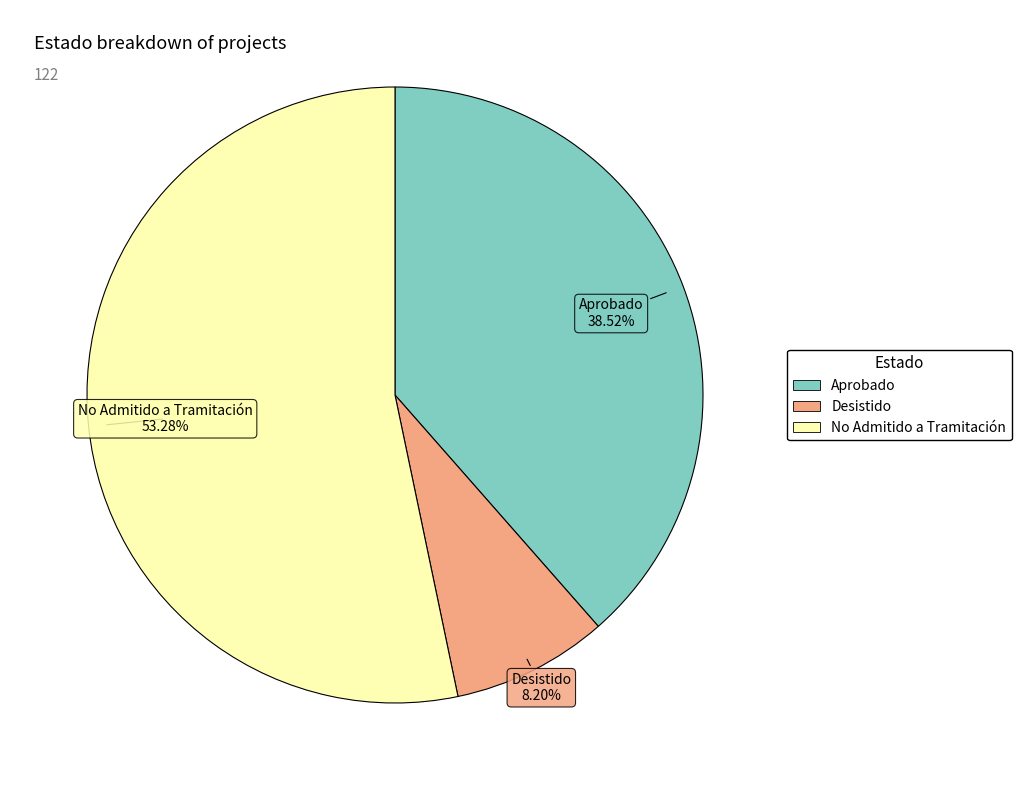

Do Desistido and Aprobado together represent more than half of the pie?

No